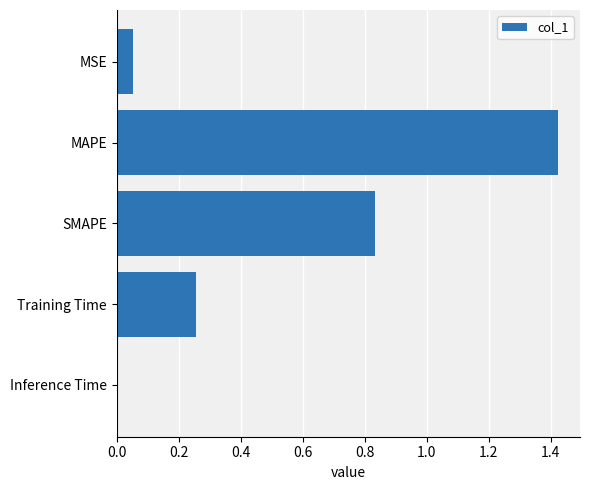

What is the average value?

0.5